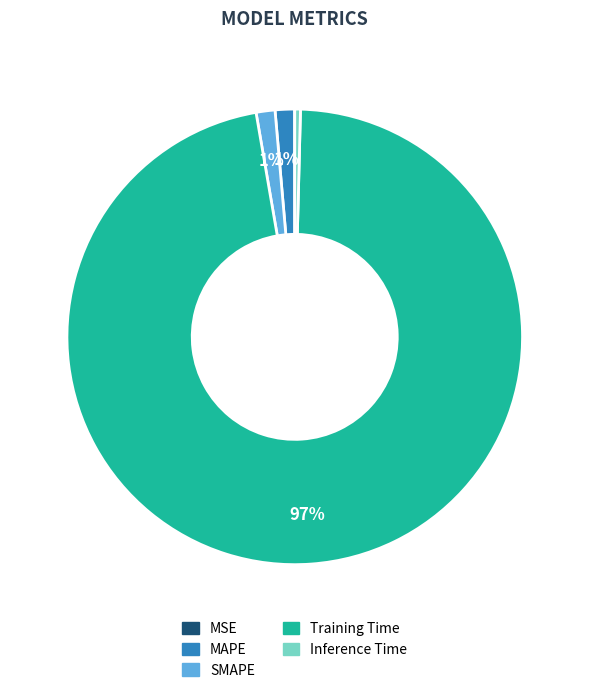

To the nearest percent, what is the average slice percentage?

20%